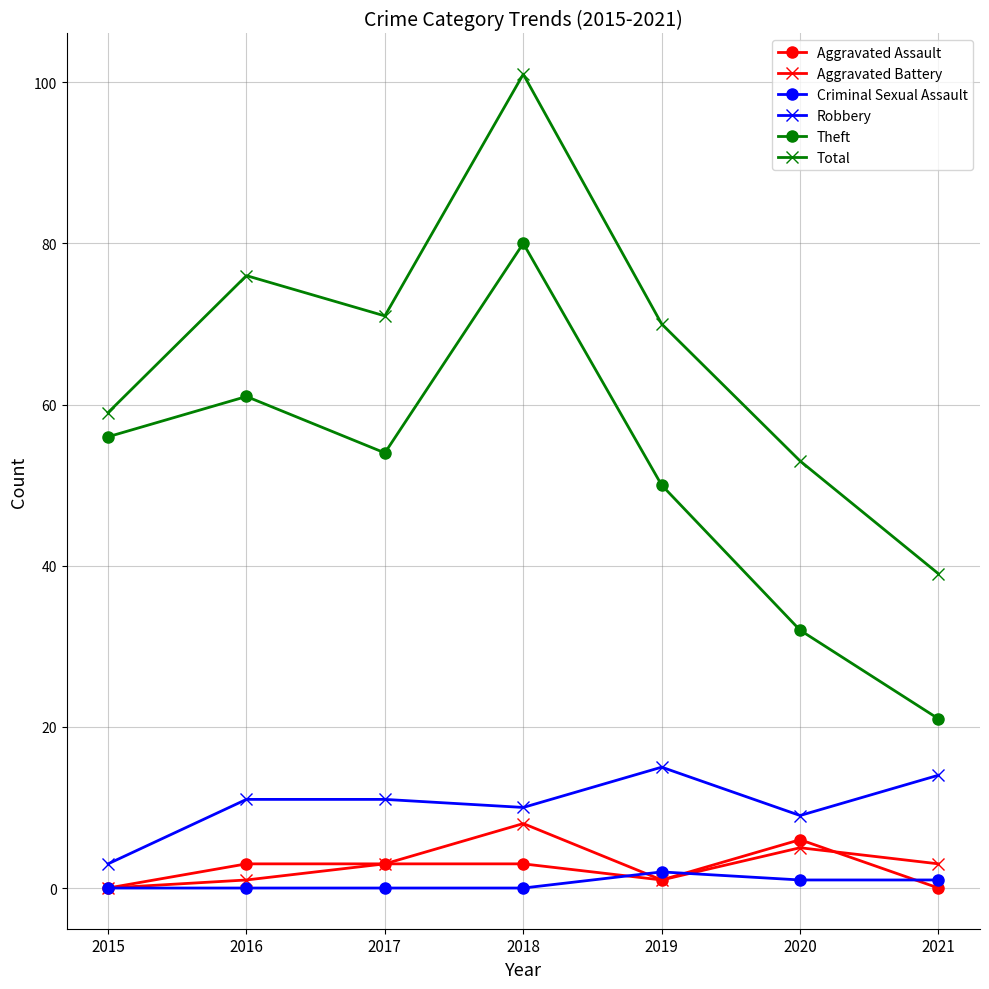

Reading left to right, transcribe all the data shown in this chart.

Aggravated Assault: 0	3	3	3	1	6	0
Aggravated Battery: 0	1	3	8	1	5	3
Criminal Sexual Assault: 0	0	0	0	2	1	1
Robbery: 3	11	11	10	15	9	14
Theft: 56	61	54	80	50	32	21
Total: 59	76	71	101	70	53	39